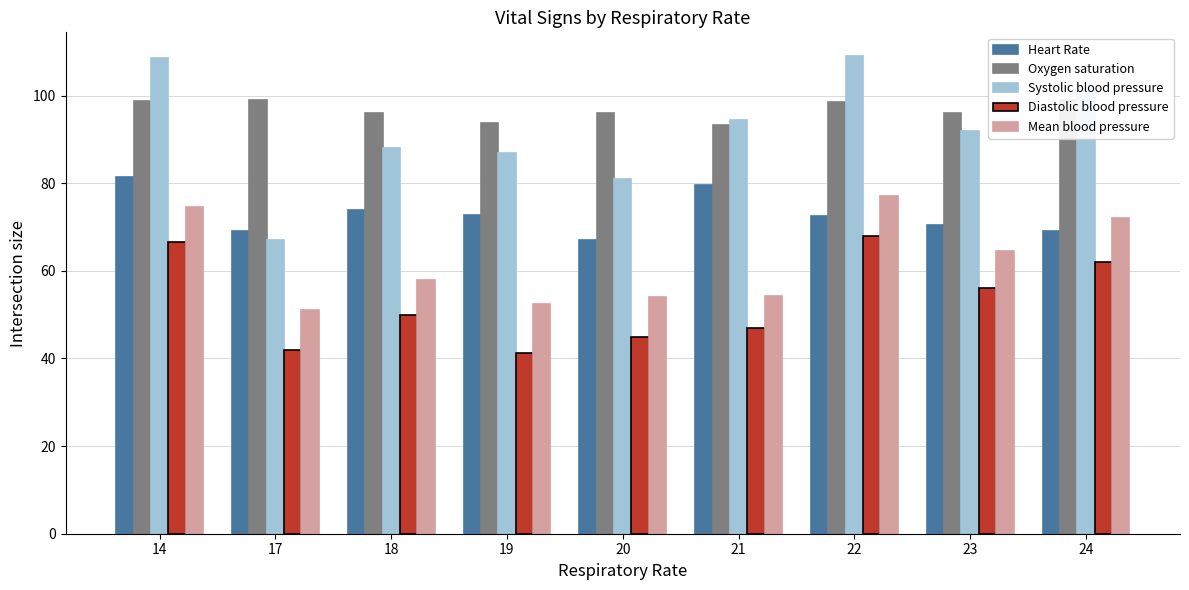

Which category has the lowest value across all series?

19